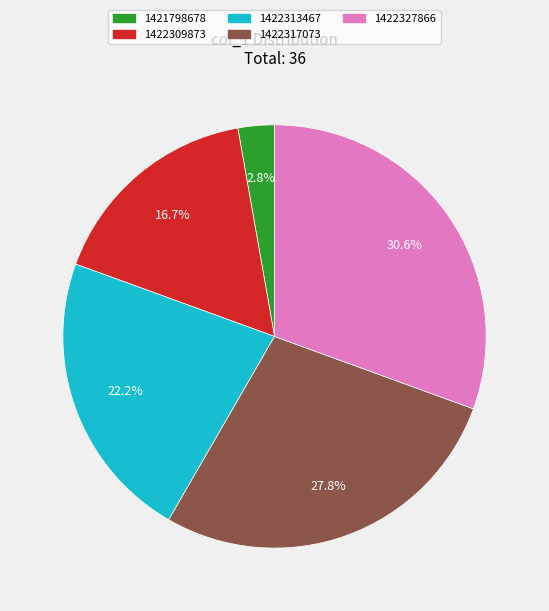

To the nearest percent, what is the combined percentage of 1422317073 and 1422313467?

50%